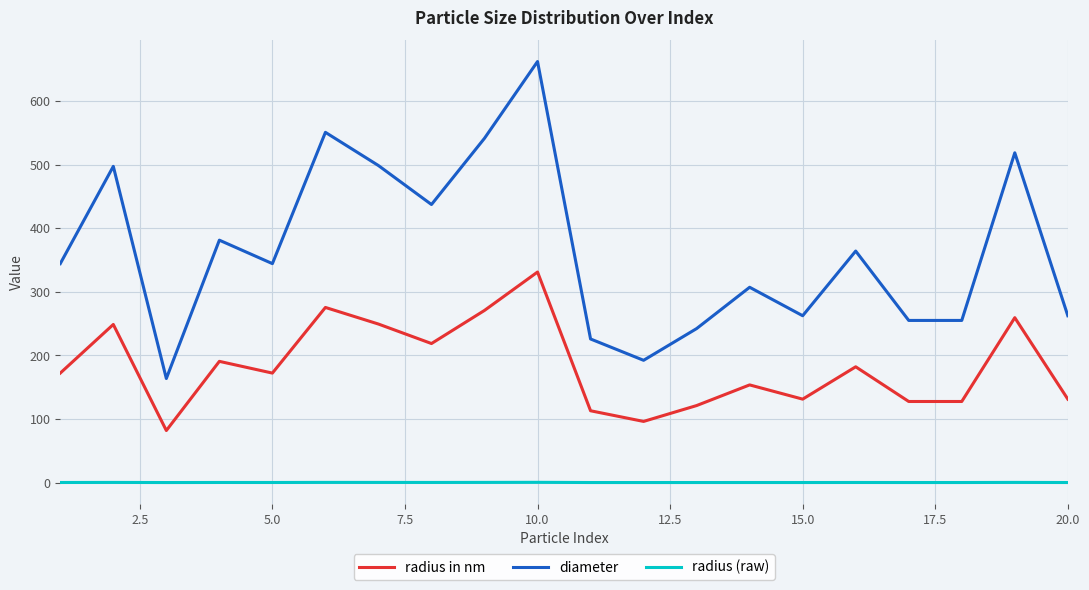

True or false: diameter and radius in nm cross at least once.

False